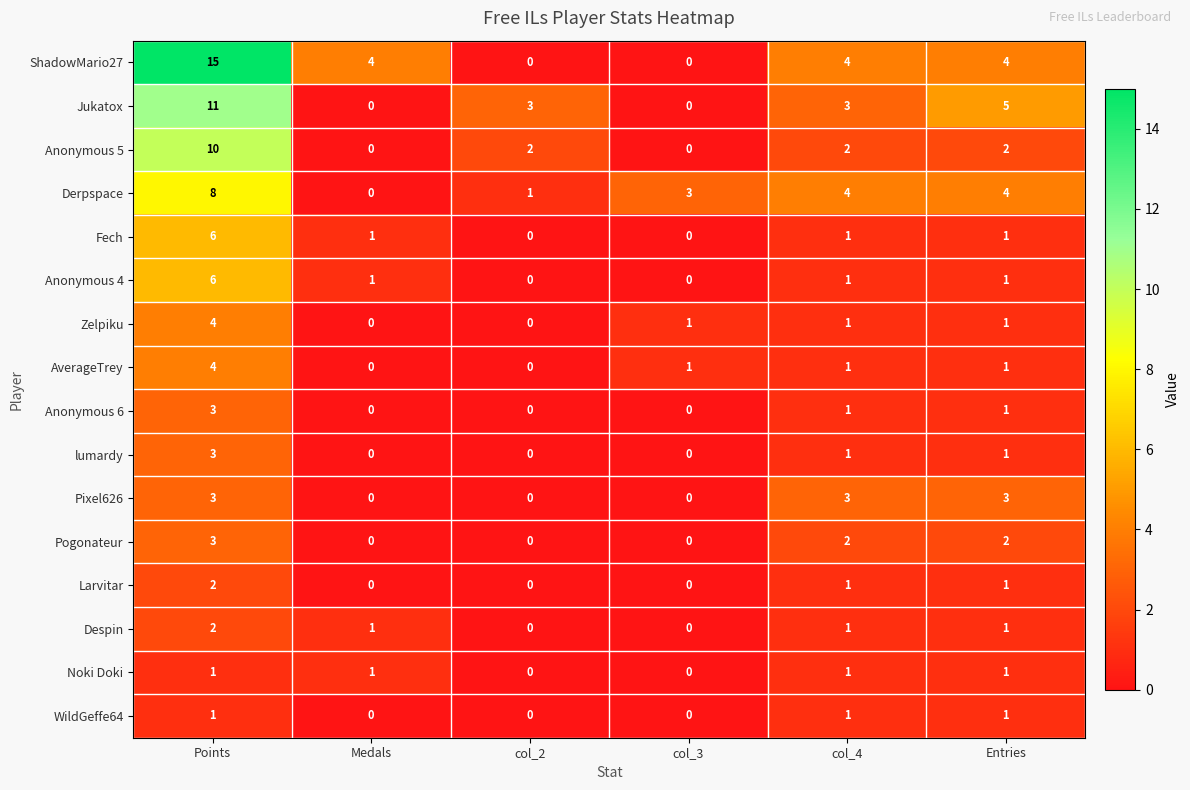

Which series has the largest total across all categories?

ShadowMario27